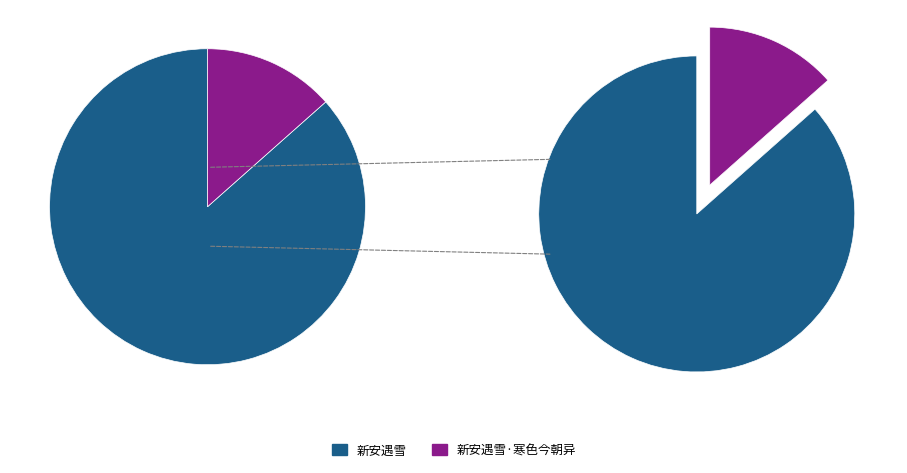

How many segments does this pie chart have?

2